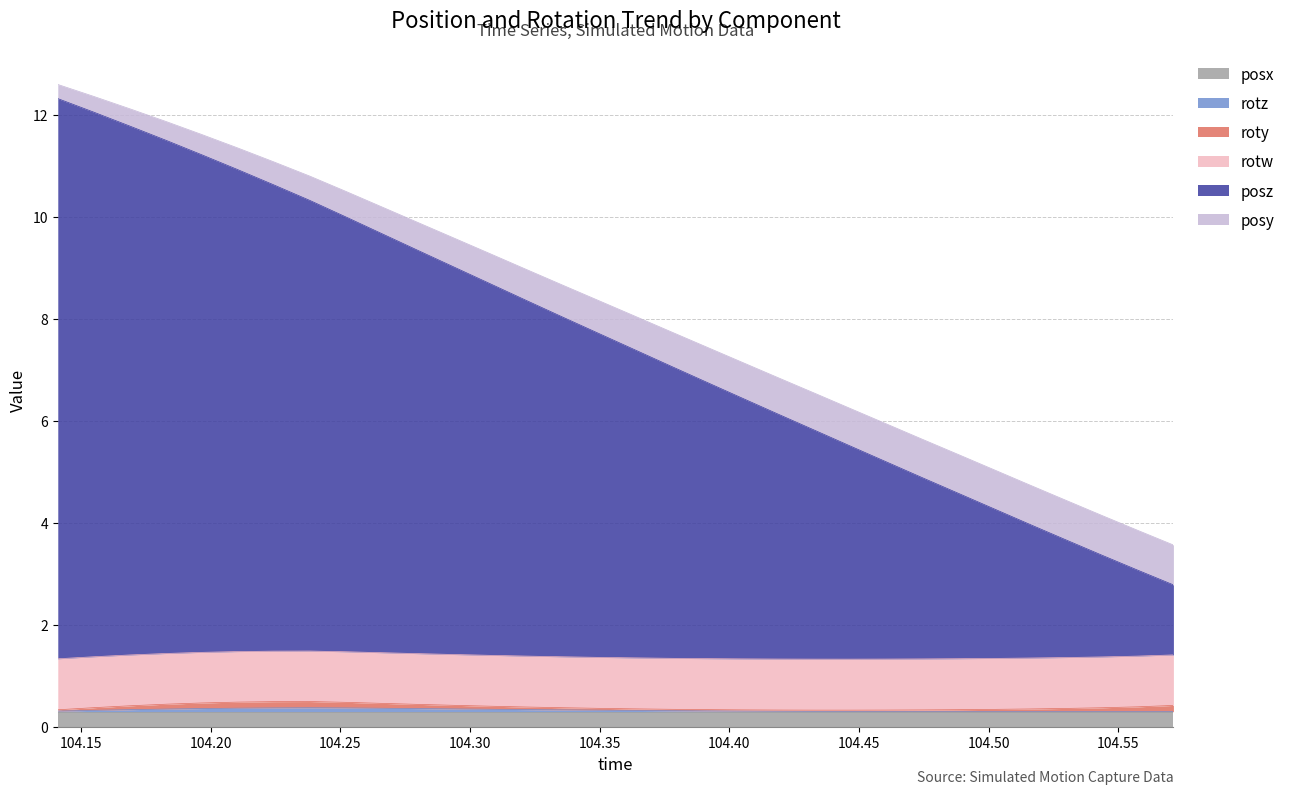

How many data points does each series have?

32